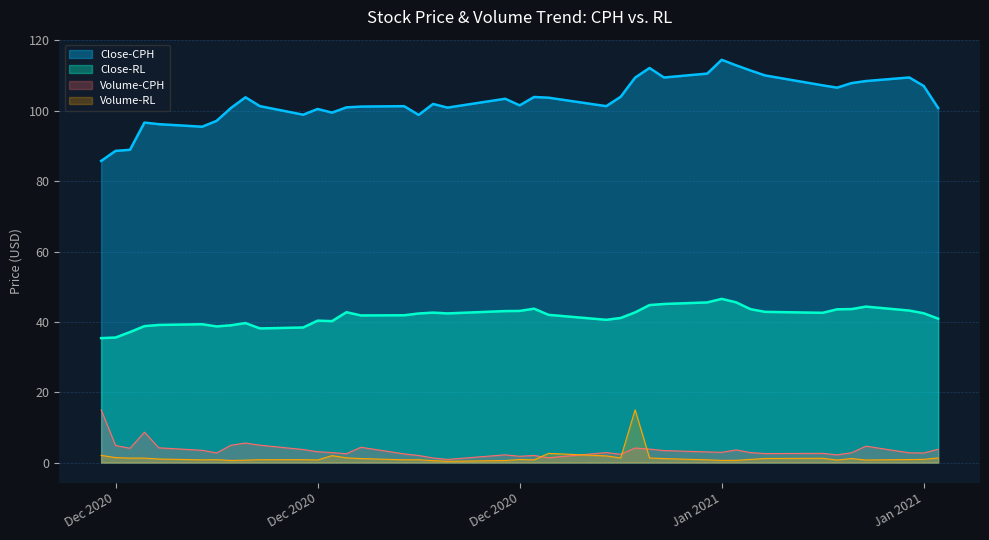

How many interior local valleys does the Volume_RL series have?

10